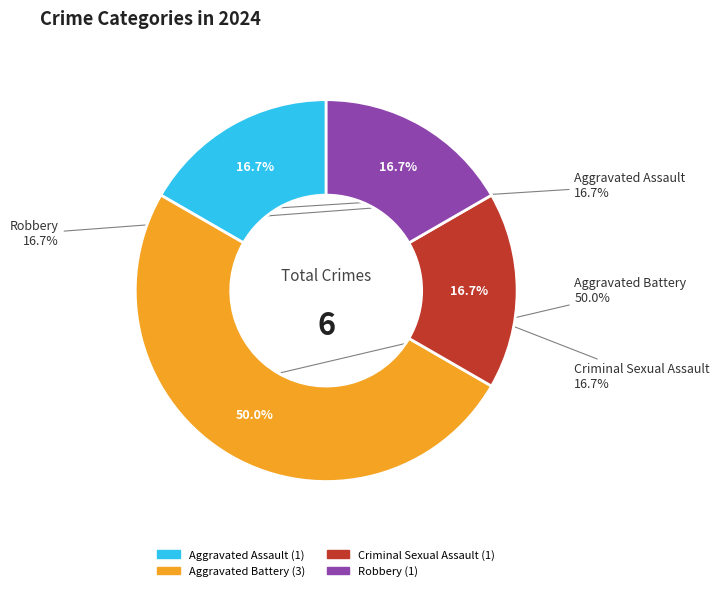

What is the change in value from Aggravated Battery to Robbery?

-2